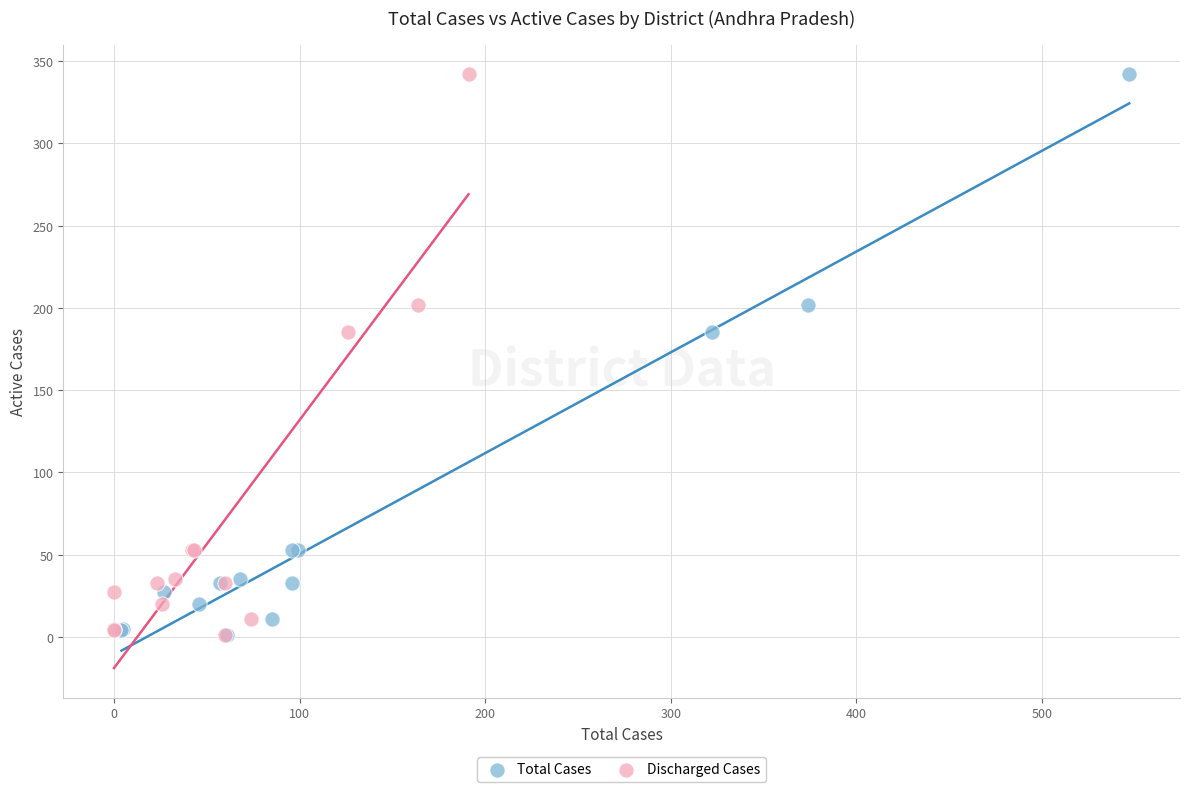

What are all the series names shown in the legend?

Total Cases, Discharged Cases